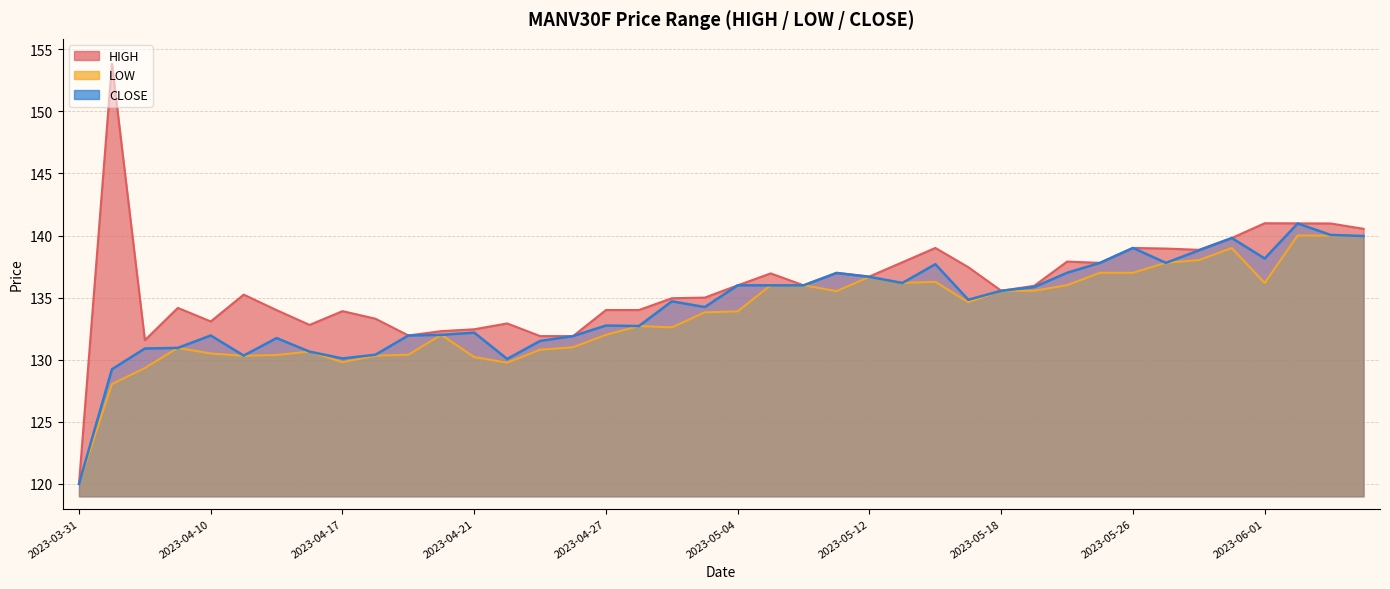

Between 2023-04-26 and 2023-05-18, which is larger?

2023-05-18